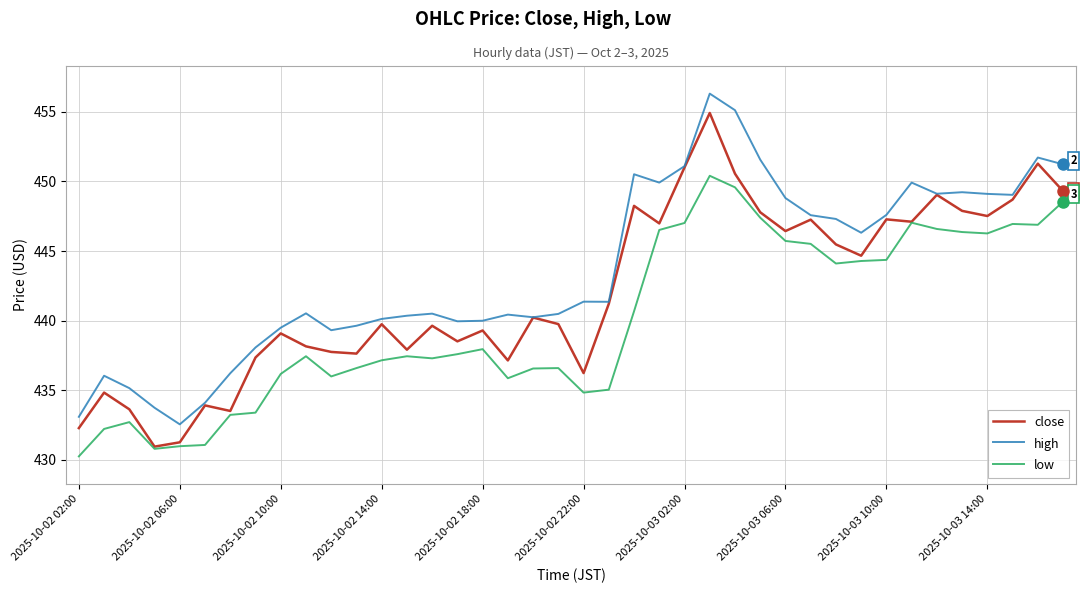

True or false: low and high intersect in this chart.

False